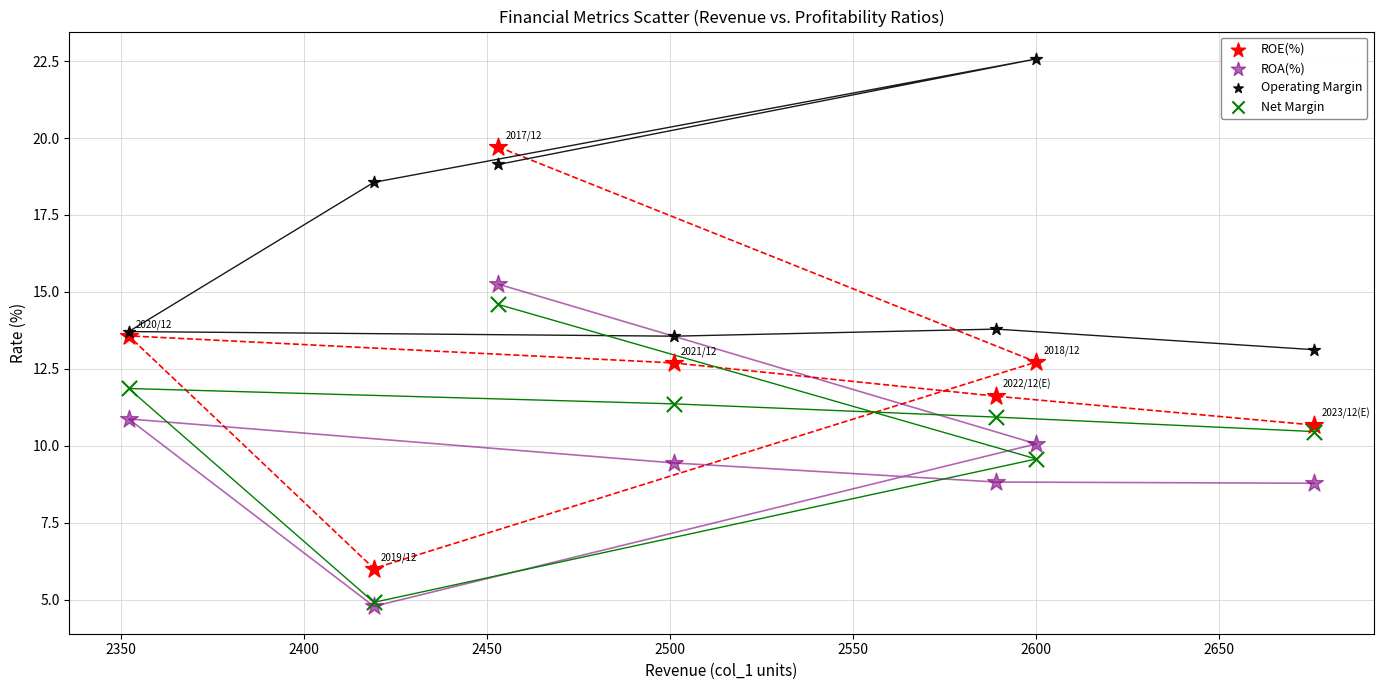

Which series has the widest spread of Y values?

ROE(%)